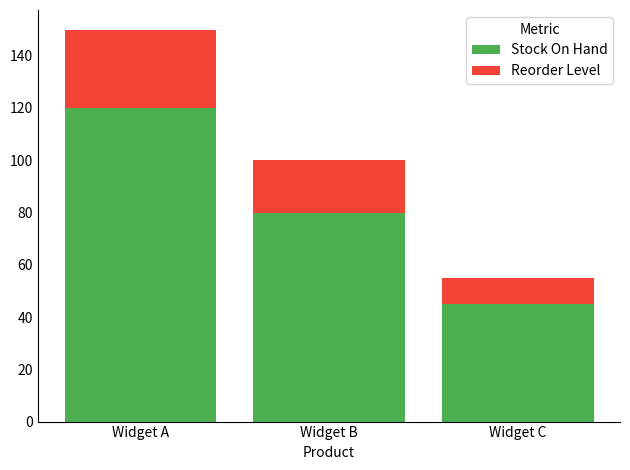

What is the lowest value of the Stock On Hand series?

45